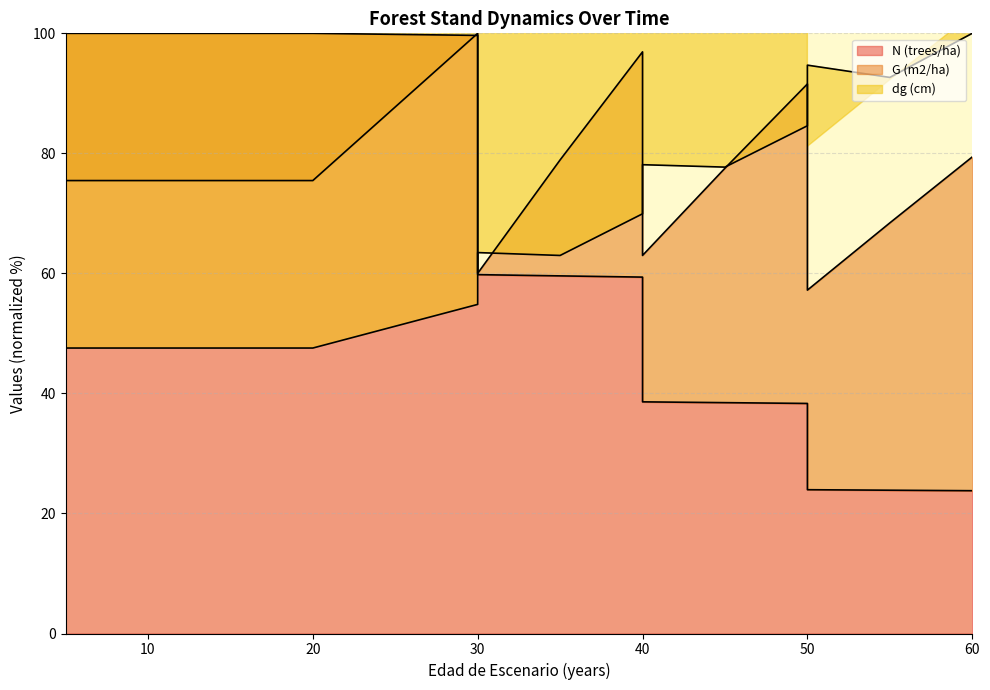

Is the value of dg (cm) at 20 greater than the value of N (trees/ha) at 50?

Yes